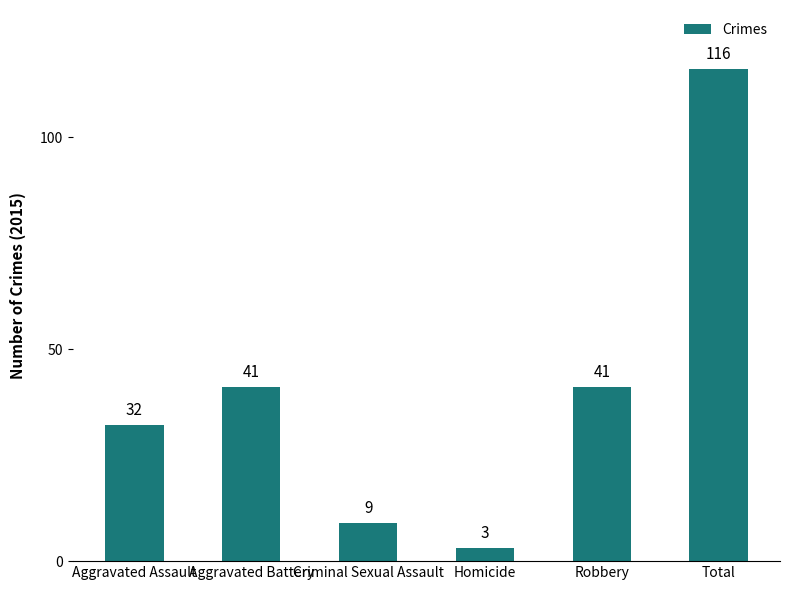

What is the sum of the values at Homicide and Criminal Sexual Assault?

12